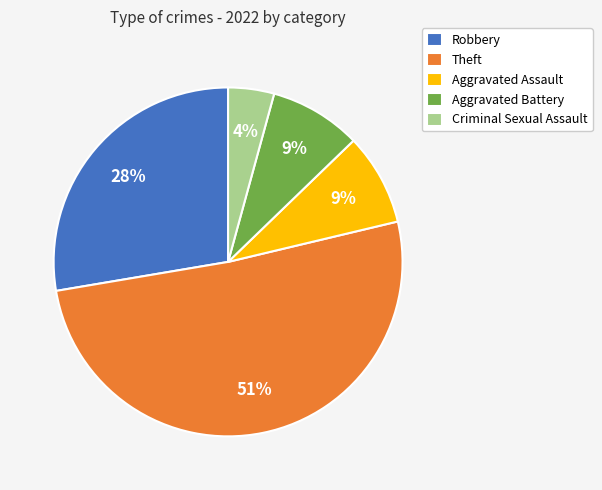

What is the majority slice?

Theft